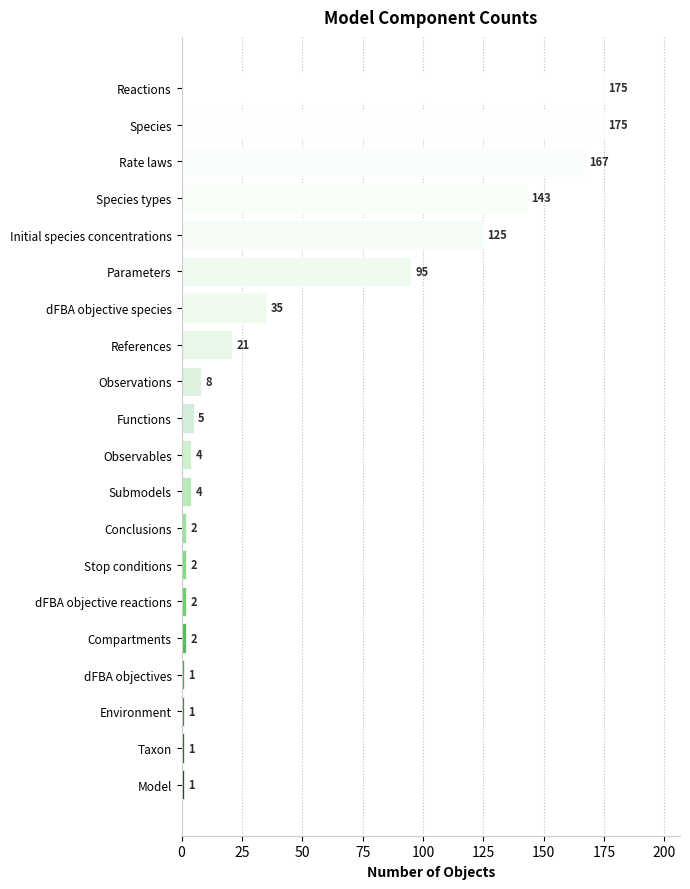

Approximately how many times larger is the value at Initial species concentrations compared to Conclusions?

62.5